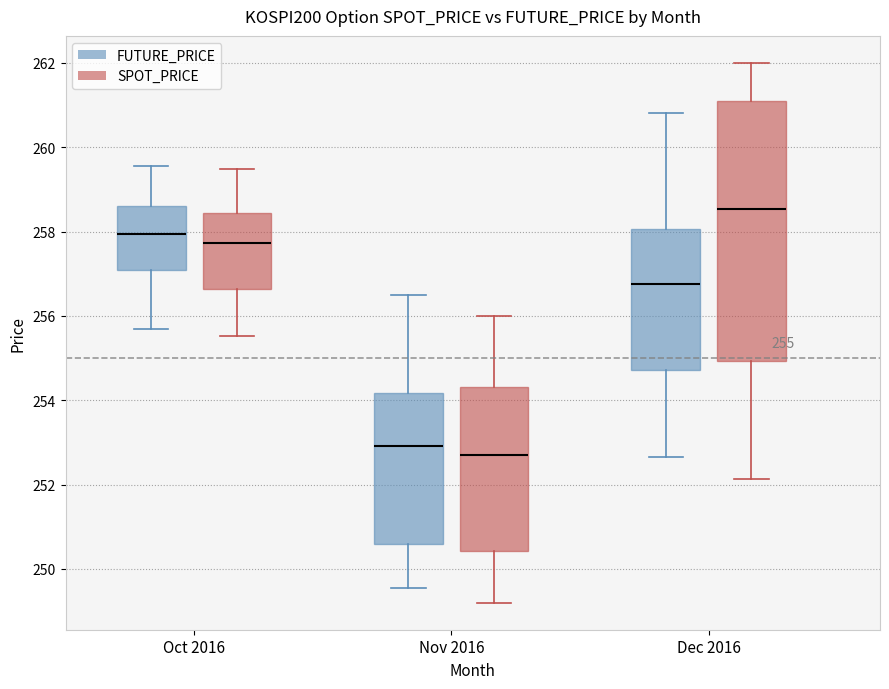

Comparing the boxes themselves (not the whiskers), which one is the tallest?

Dec 2016 (SPOT_PRICE)